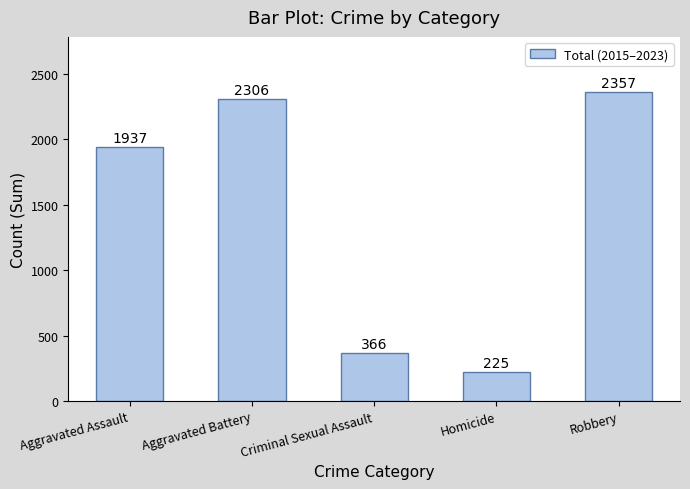

What is the change in value from Criminal Sexual Assault to Homicide?

-141